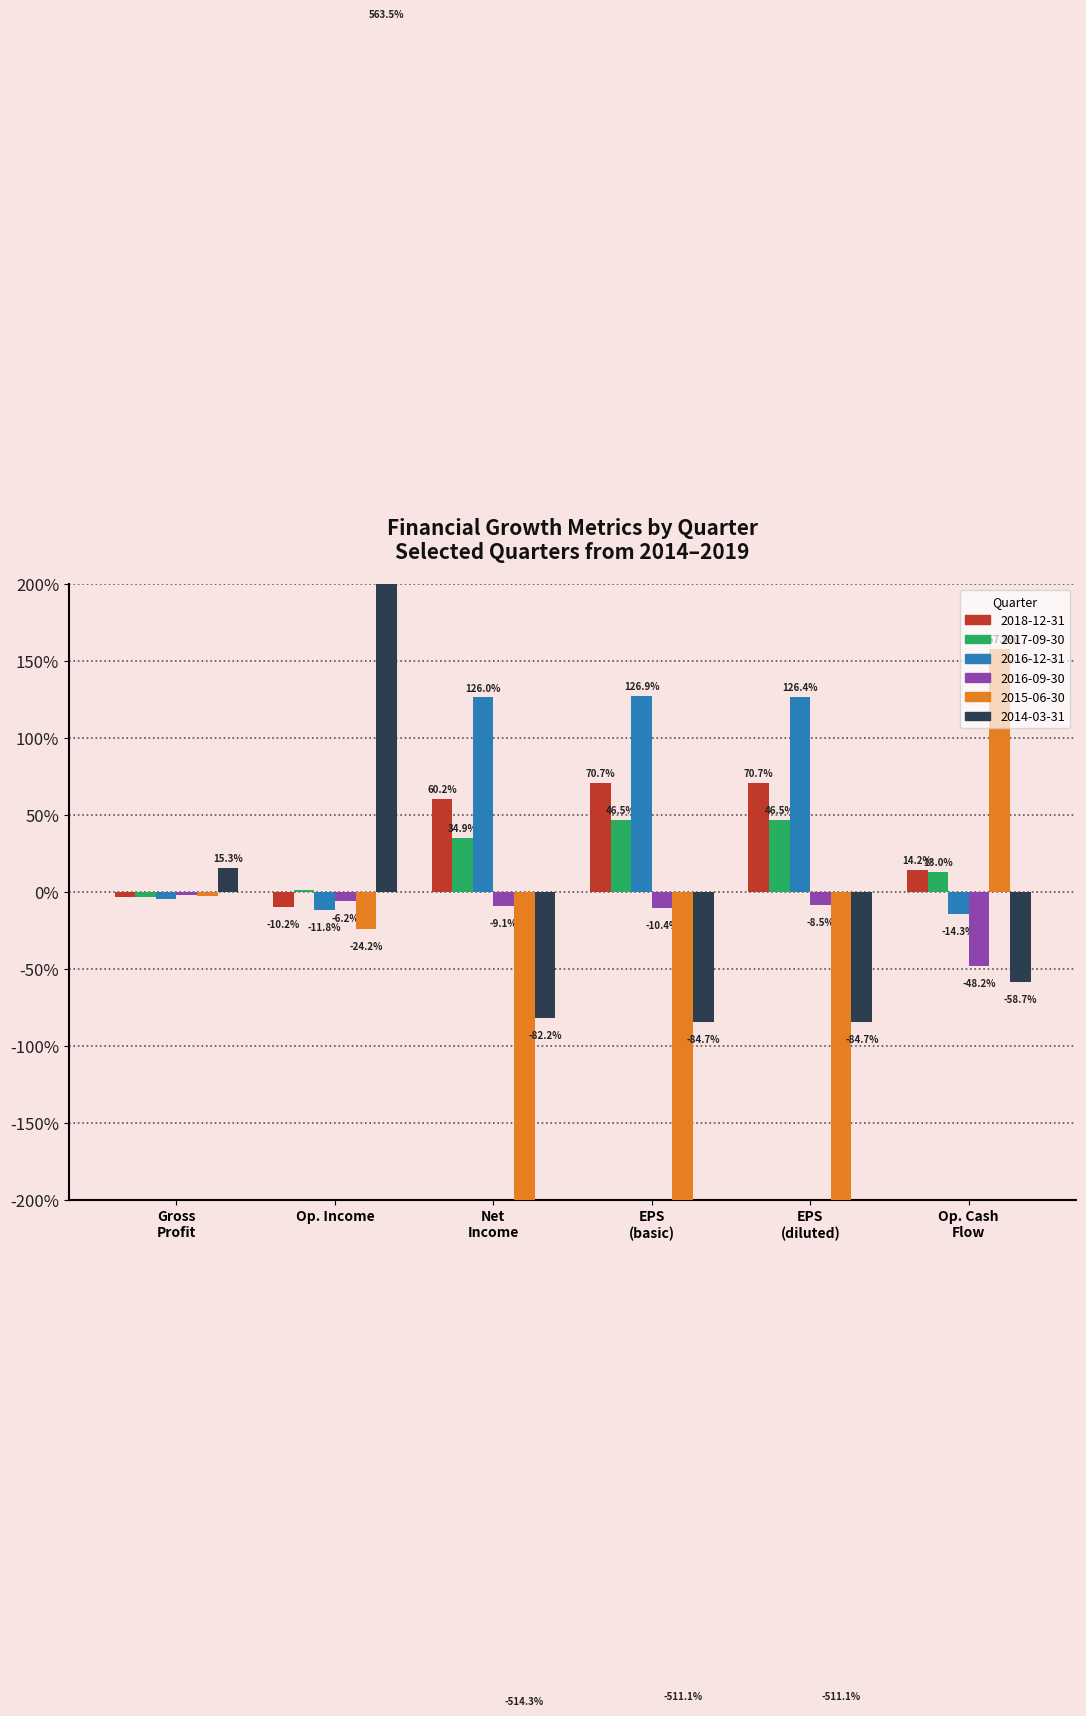

The value of 2017-09-30 at Op. Income is 0.0. True or false?

False